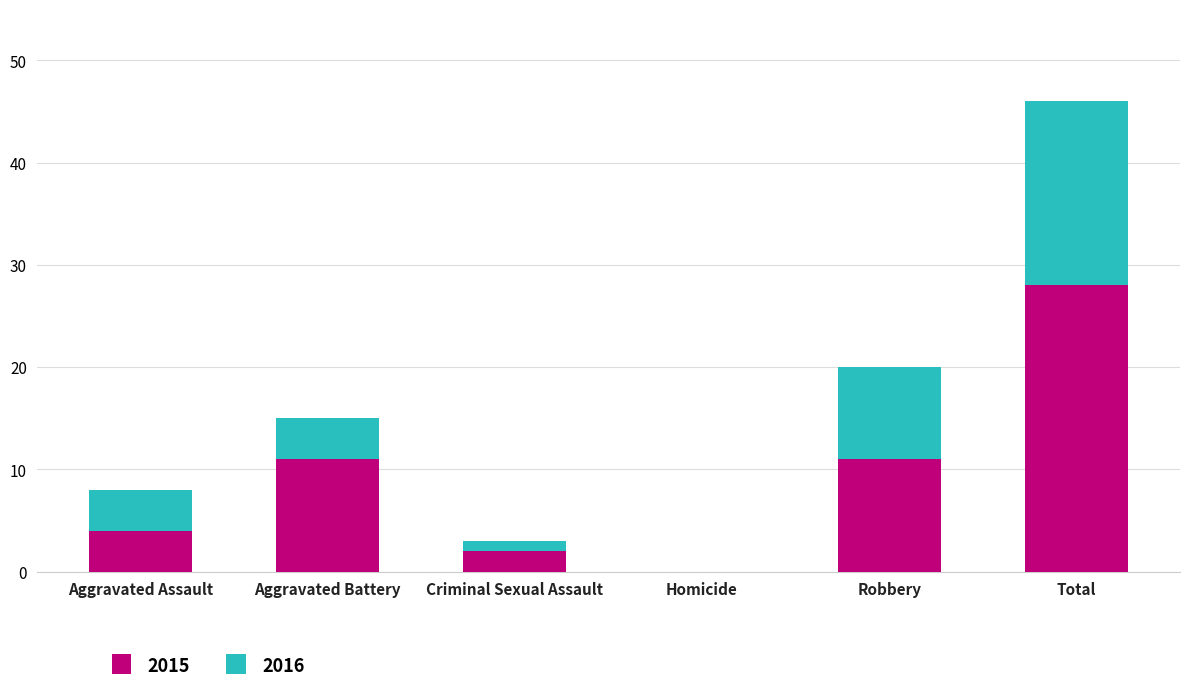

At which category is the sum across all series the highest?

Total